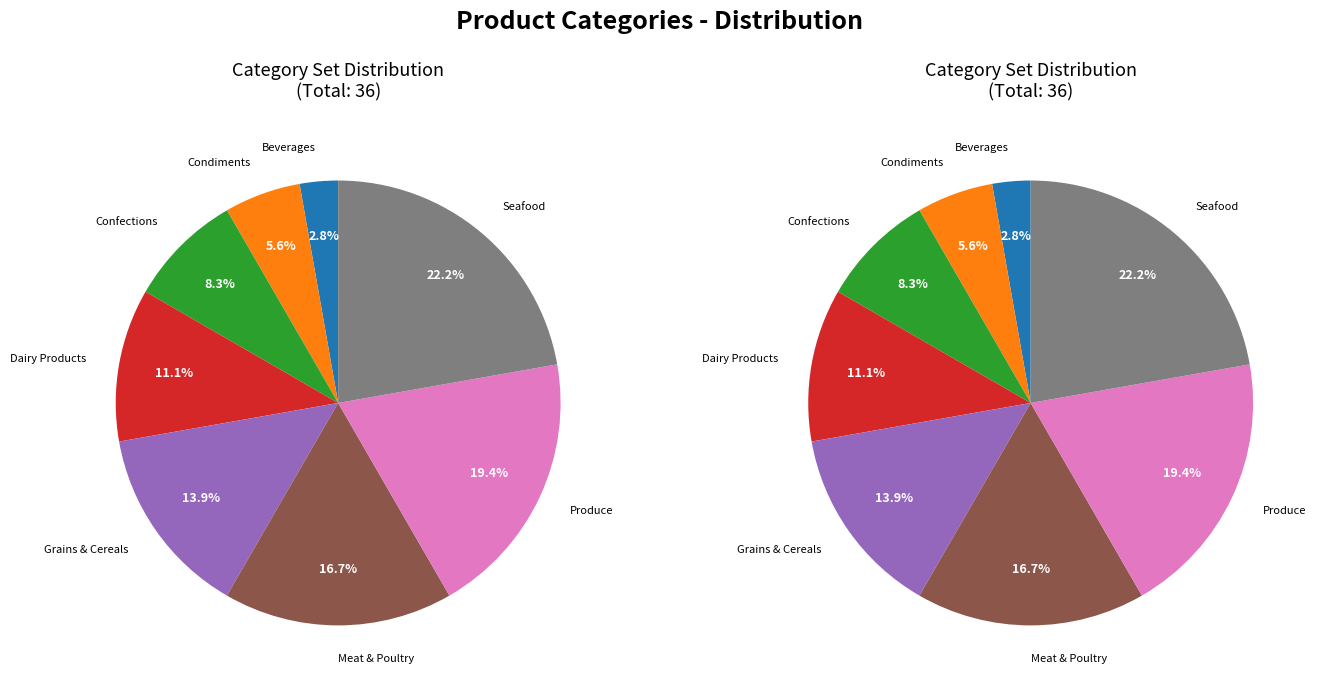

Which category has the smallest portion of the pie?

Beverages